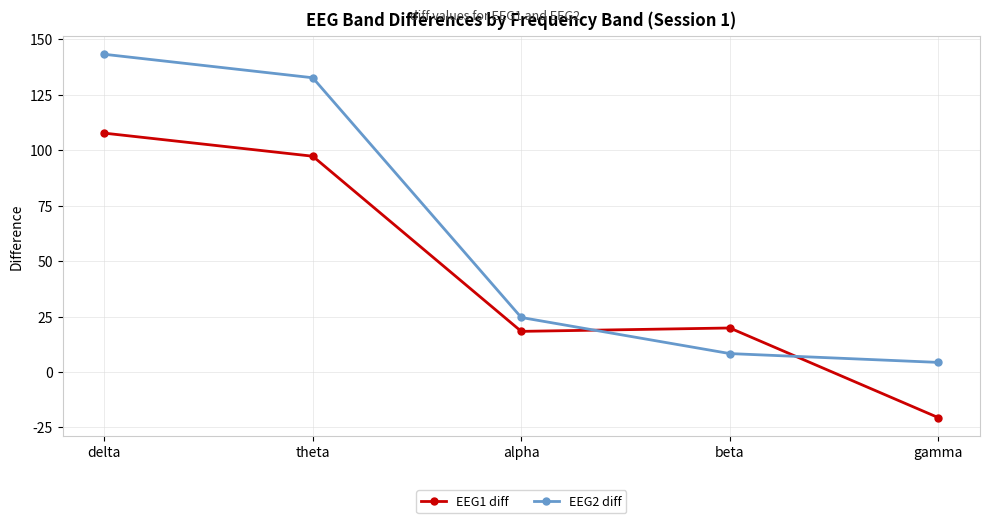

What is the spread (max minus min) of values at alpha?

6.3